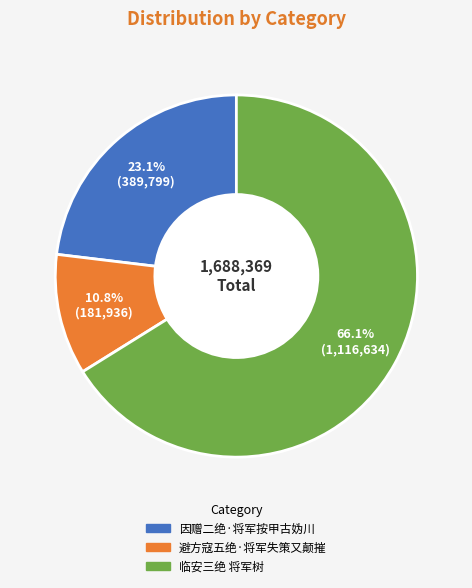

What percentage is the 因赠二绝·将军按甲古妫川 slice, to the nearest percent?

23%